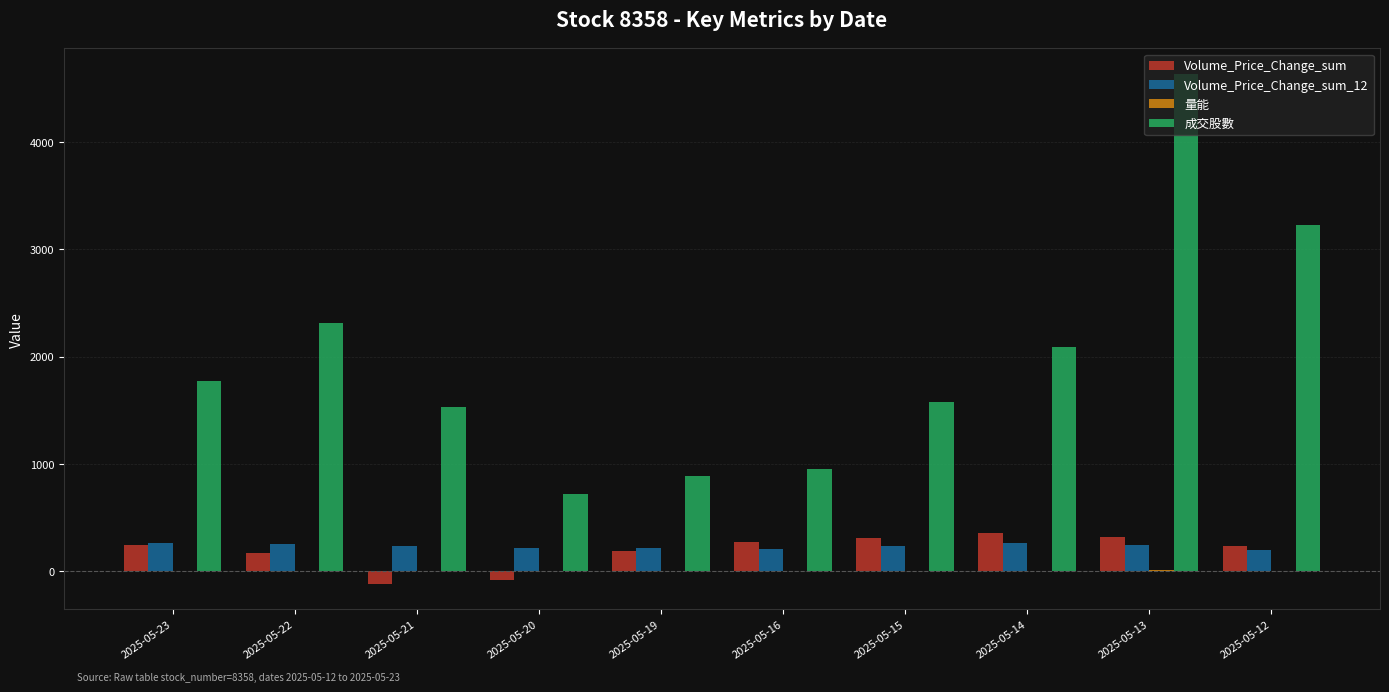

What is the sum of all 成交股數 values?

19697.0